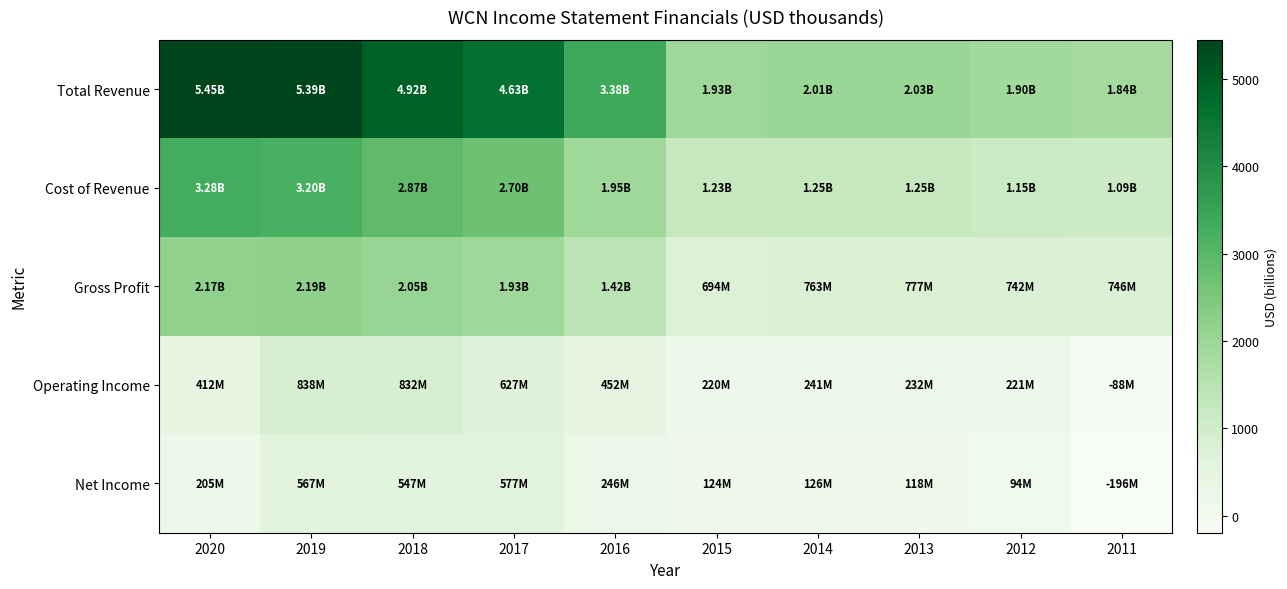

Rank the series by their maximum value, from highest to lowest.

Total Revenue, Cost of Revenue, Gross Profit, Operating Income, Net Income